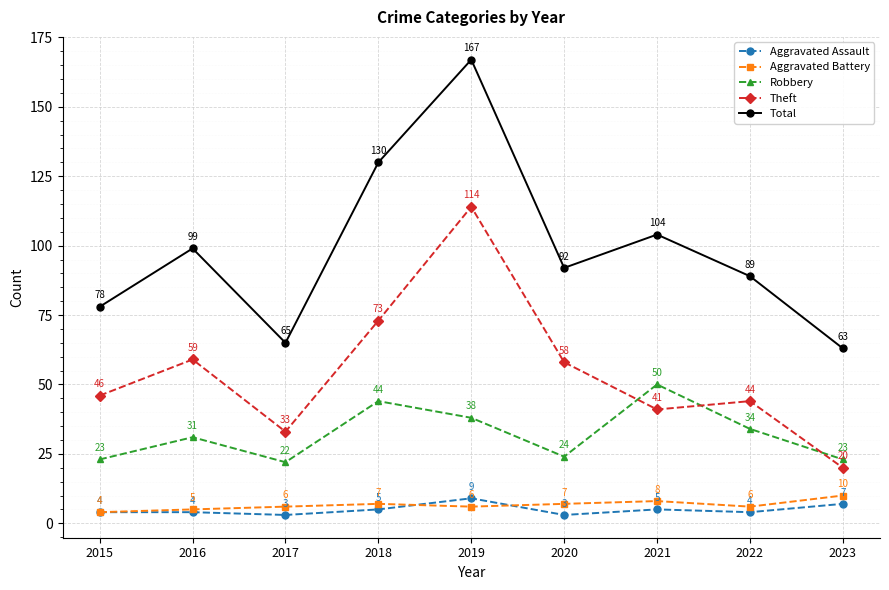

What are all the series names shown in the legend?

Aggravated Assault, Aggravated Battery, Robbery, Theft, Total